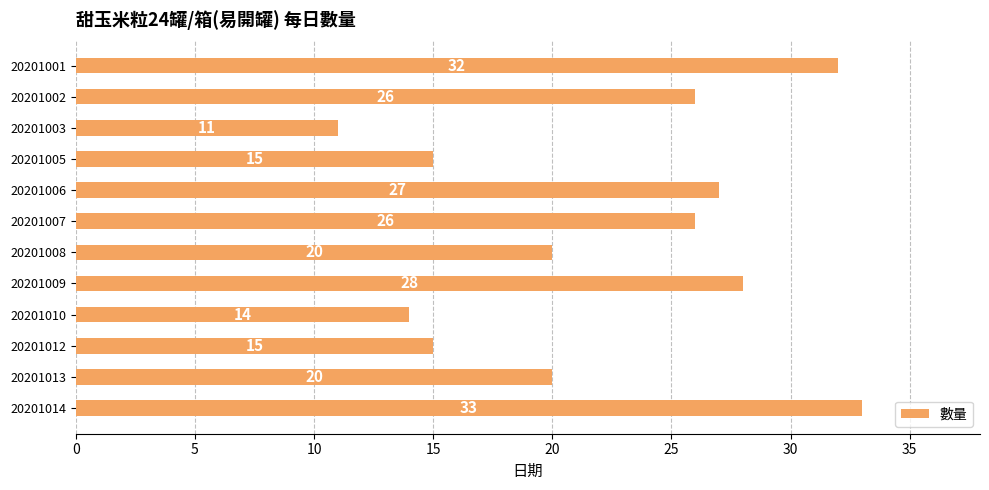

What is the average value?

22